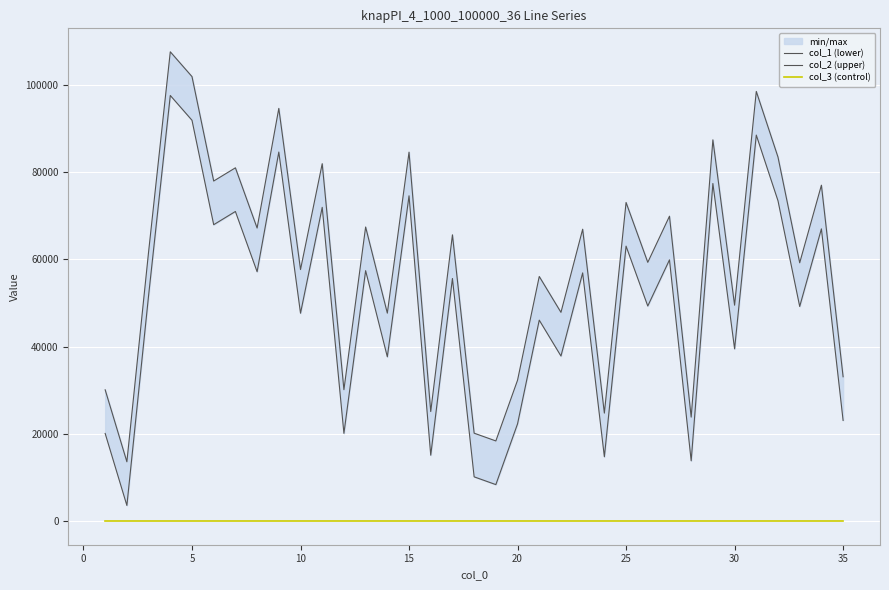

At how many categories does at least one series exceed 97699?

3